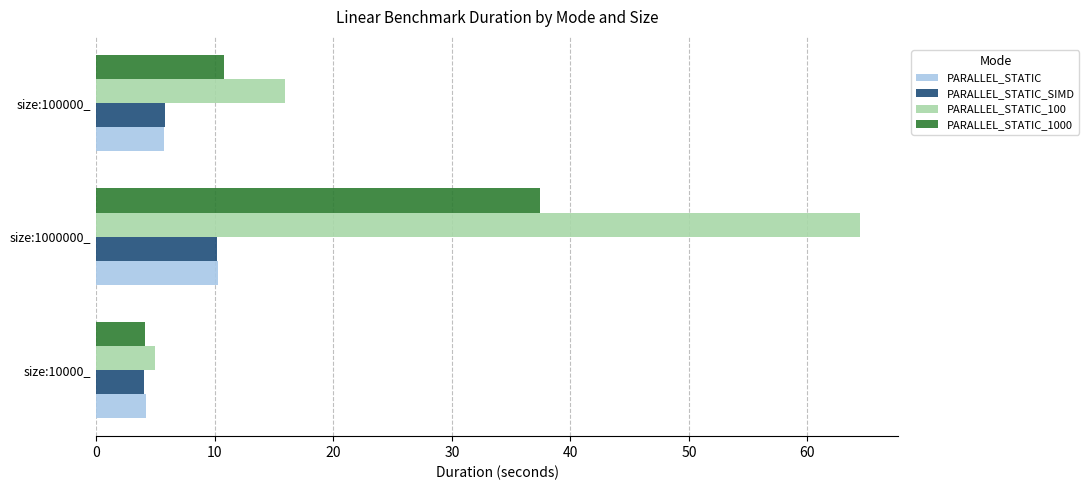

Rank the categories by PARALLEL_STATIC_100 value from lowest to highest.

size:10000_, size:100000_, size:1000000_